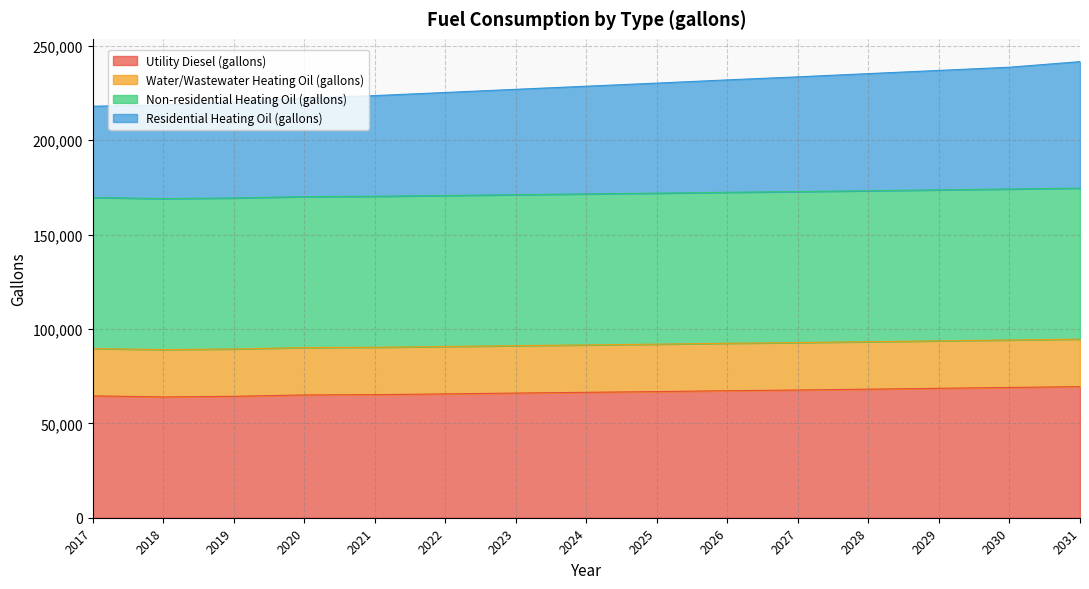

What is the sum of the Utility Diesel (gallons) values at 2020 and 2019?

129330.4